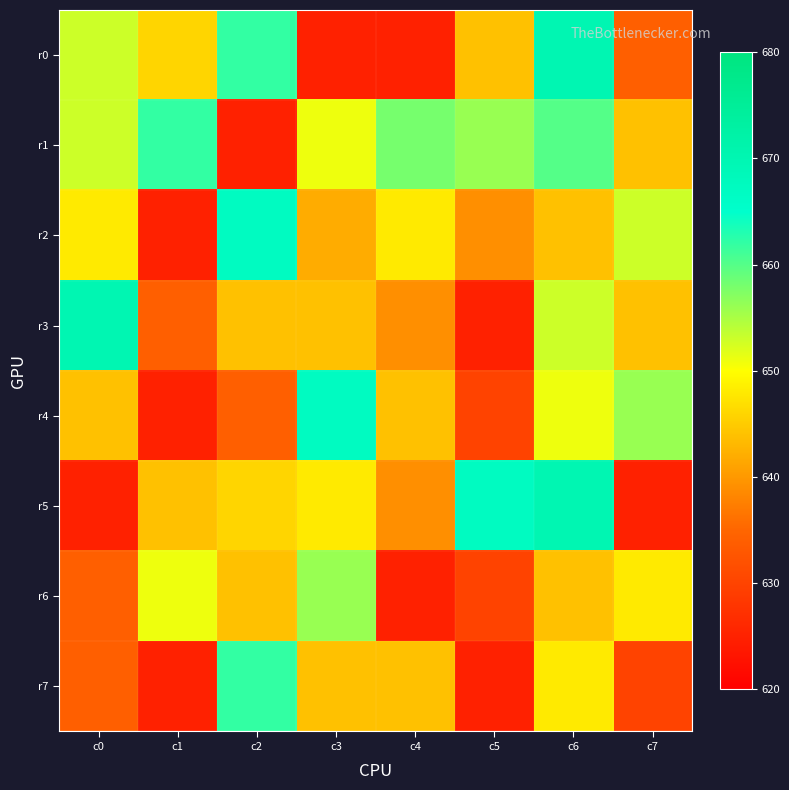

Which has a higher value, c2 or c6?

c6